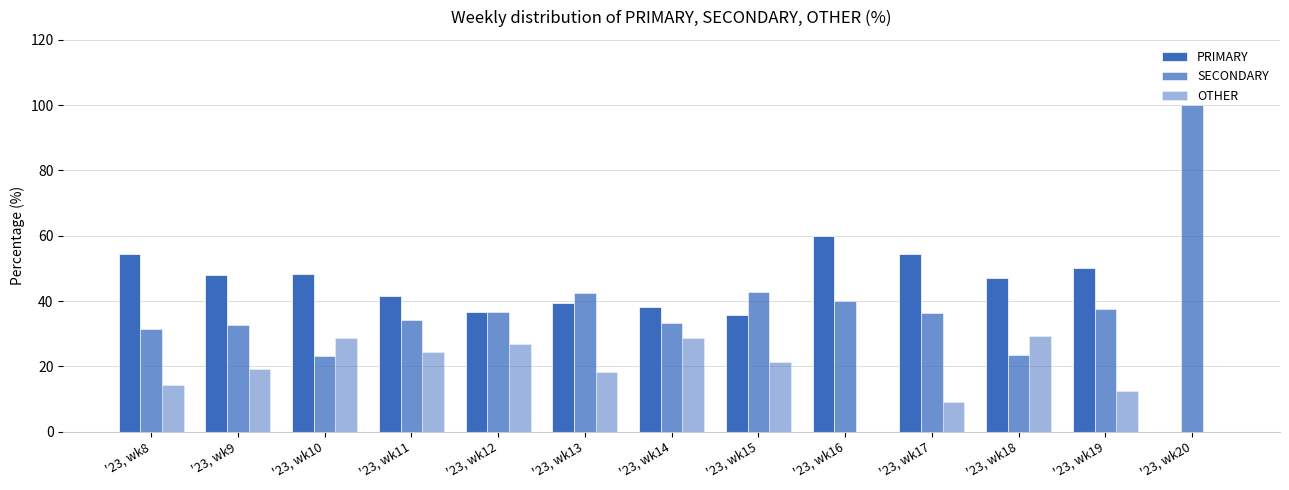

What is the difference between the maximum and minimum values in the SECONDARY series?

76.8